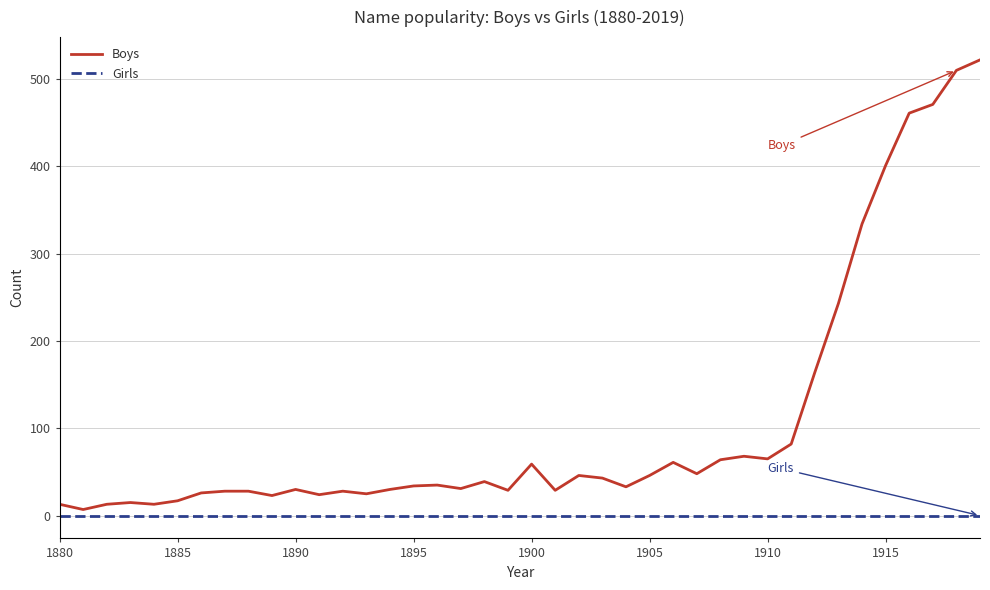

What is the maximum value shown in the chart?

522